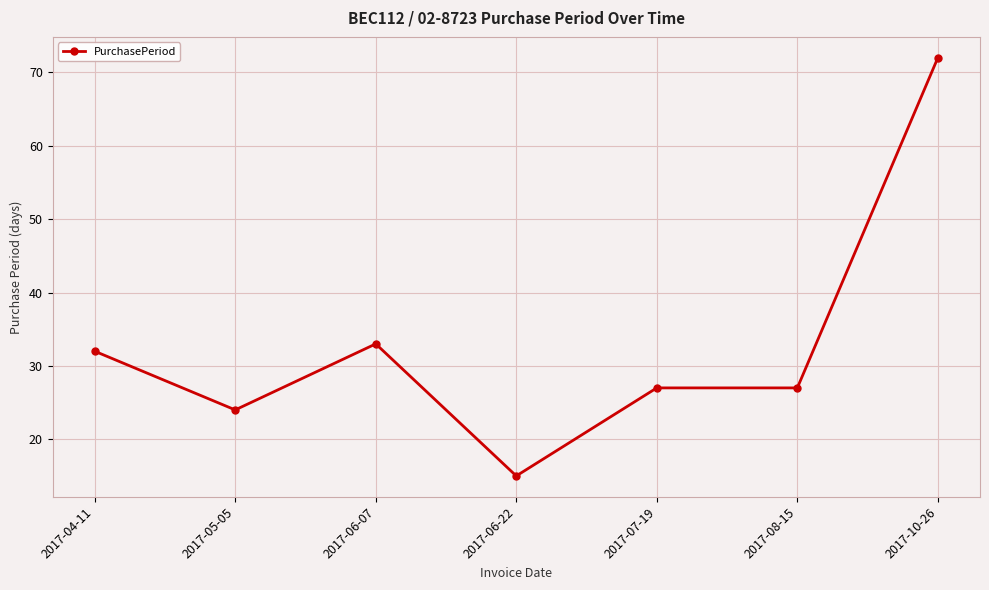

What is the value of the 3rd point from the left?

33